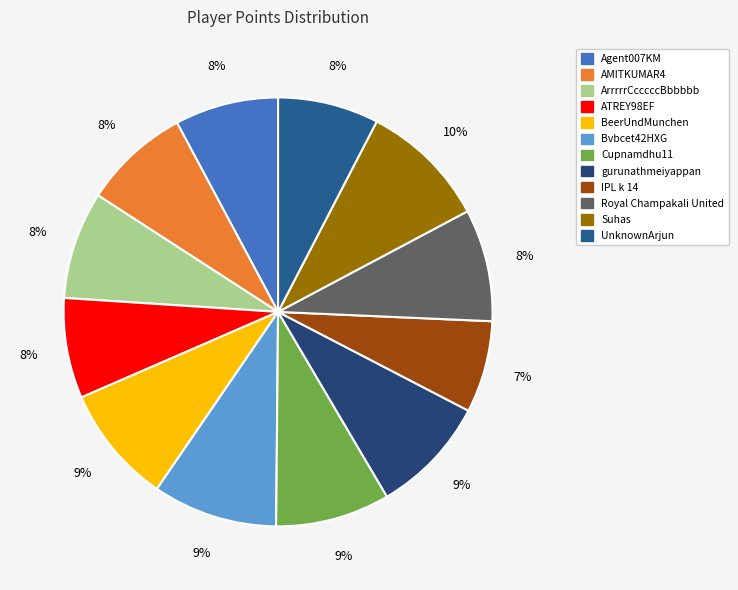

Is it true that ATREY98EF is 1% of the pie?

False